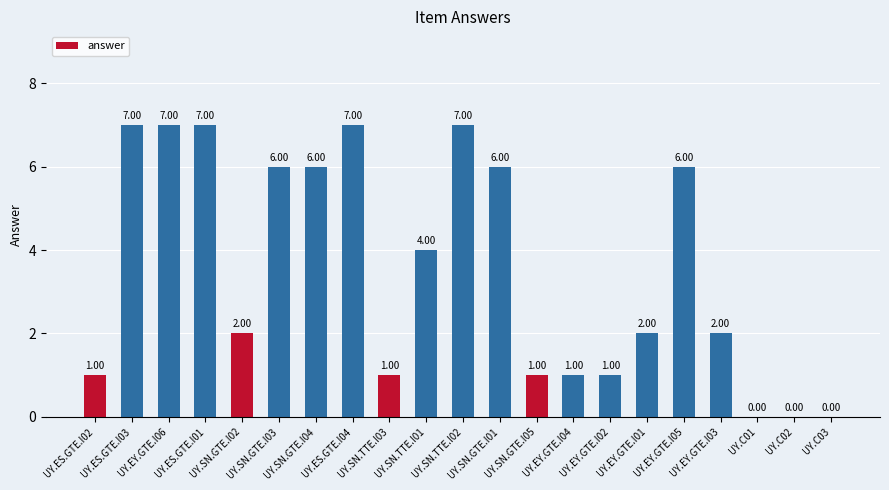

What is the difference between the values at UY.C03 and UY.SN.TTE.I03?

1